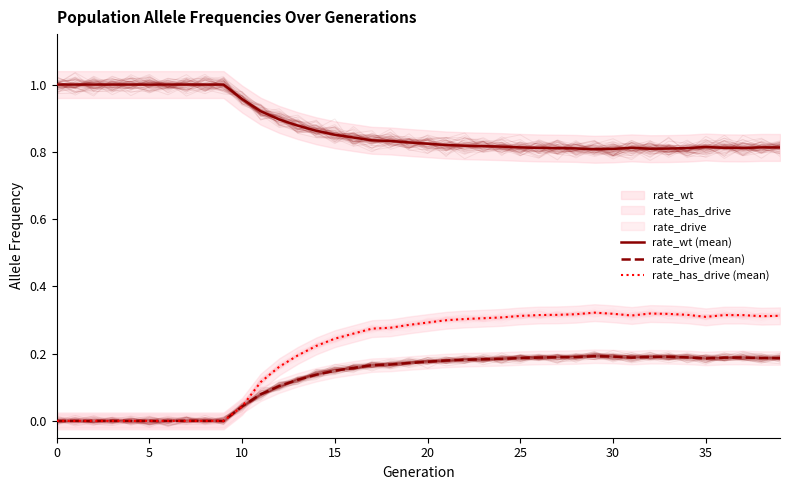

What are all the series names shown in the legend?

rate_wt (mean), rate_drive (mean), rate_has_drive (mean)